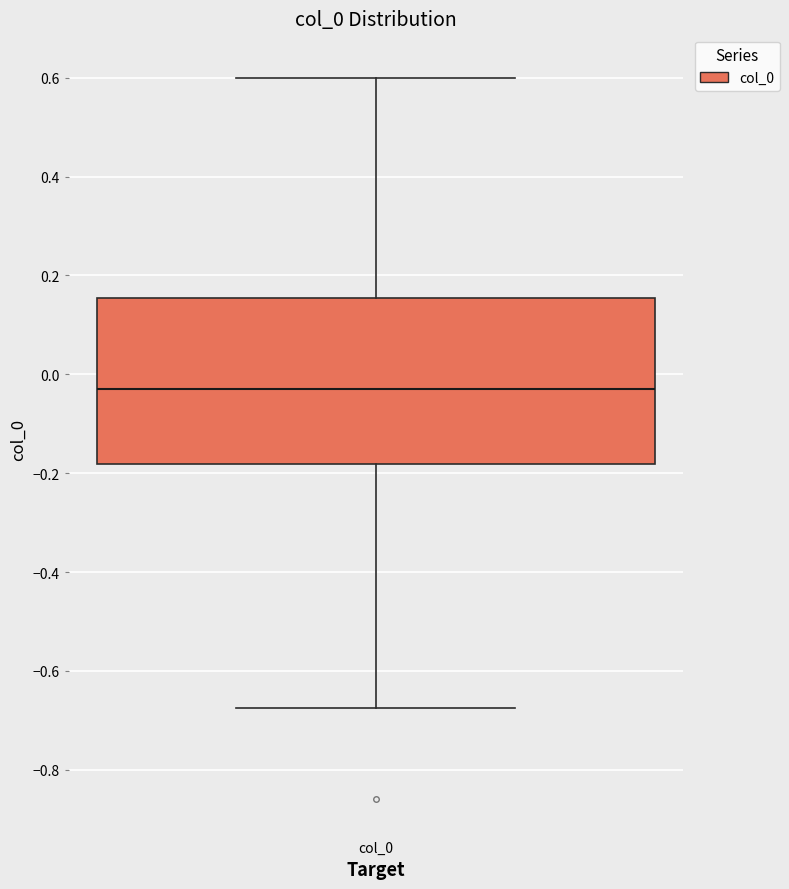

Read this box plot against the y-axis: the position of the median line, the range covered by the box, and the ends of both whiskers. The values are not printed on the chart, so give them approximately, as read against the axis.

median -0.02, box -0.18 to 0.16, whiskers -0.68 to 0.60